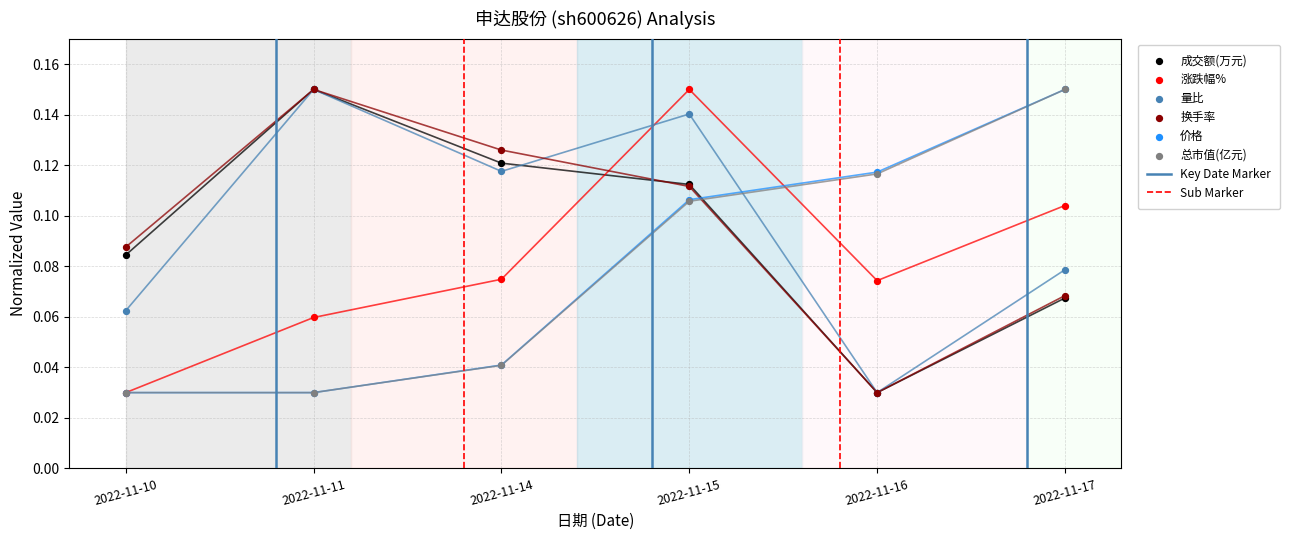

What is the total value across all series at 2022-11-15?

0.7